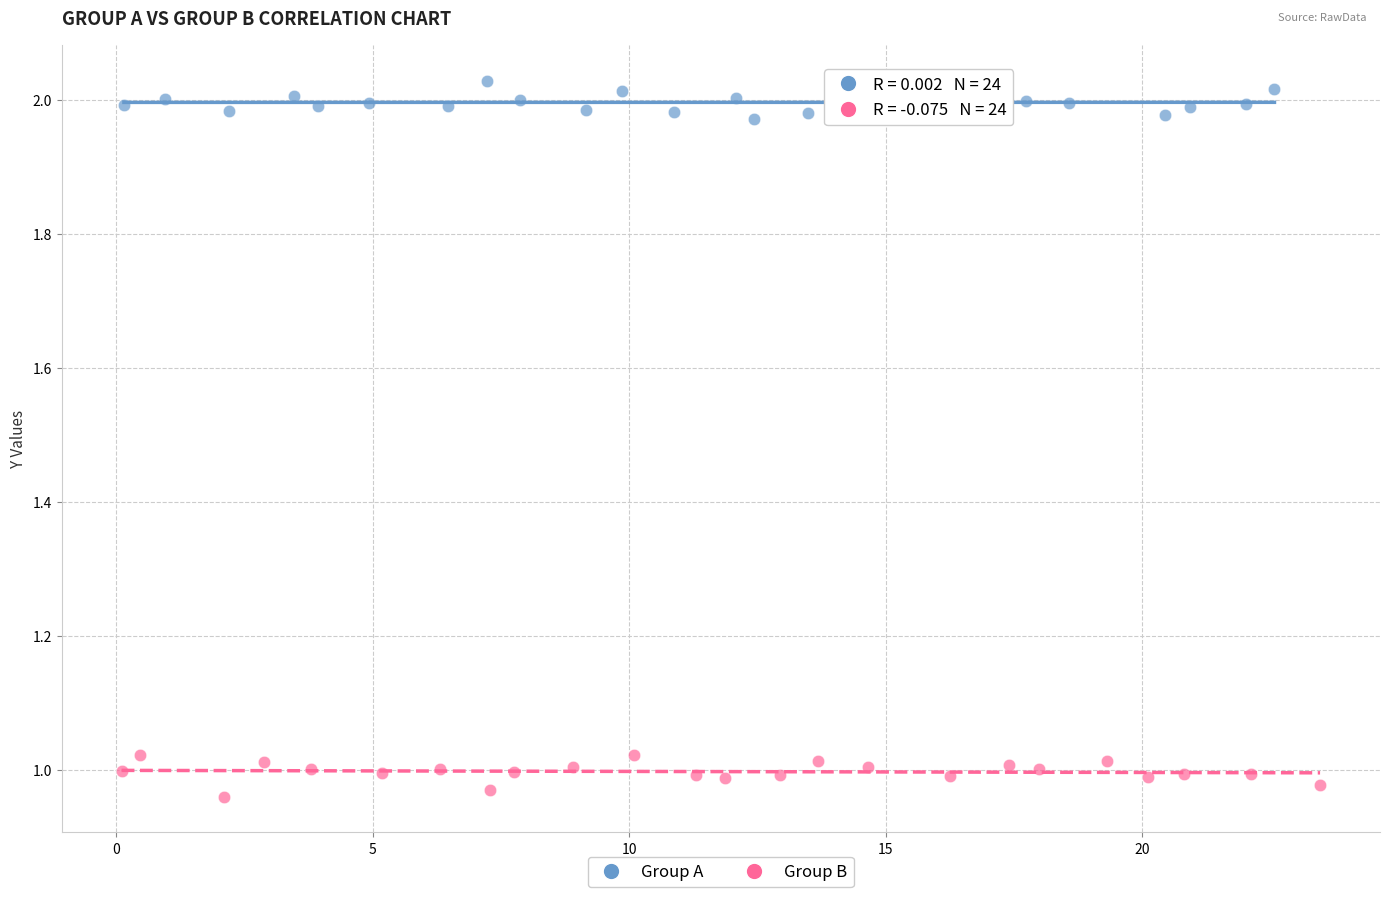

What are all the series names shown in the legend?

Group A, Group B